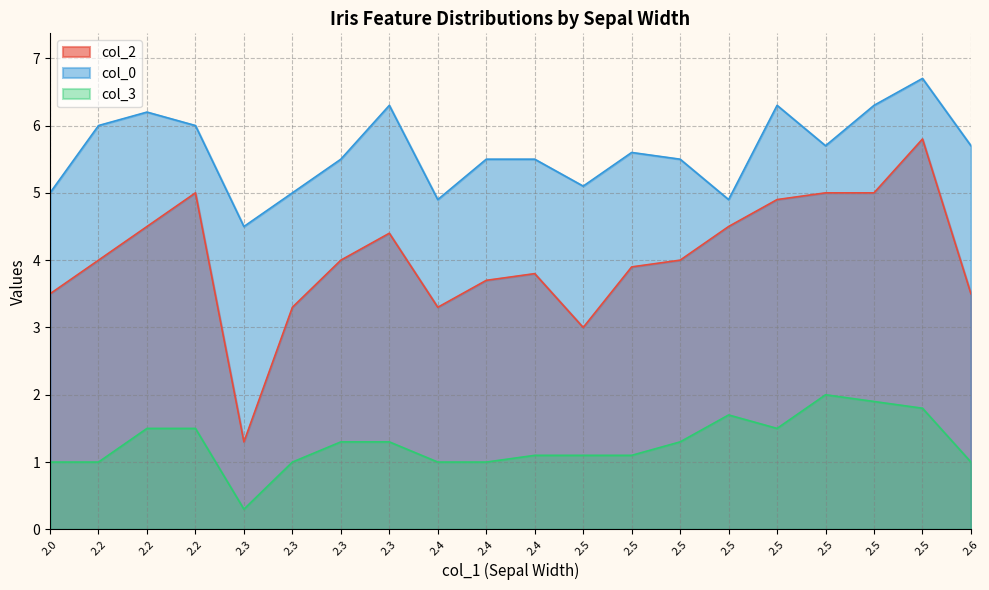

At which category does col_2 reach its first local peak?

2.2